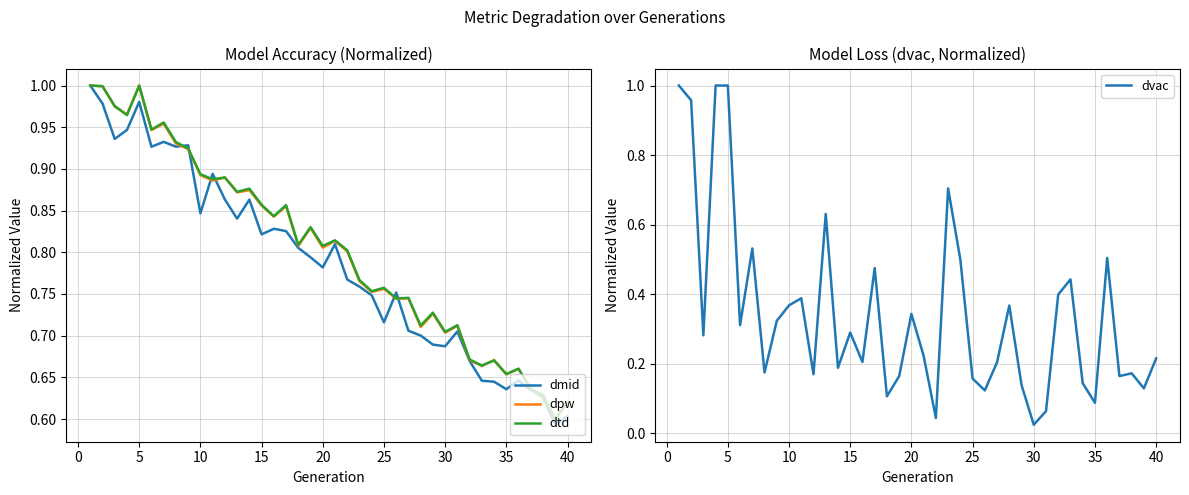

The dtd series shows 1.2 at 20. True or false?

False